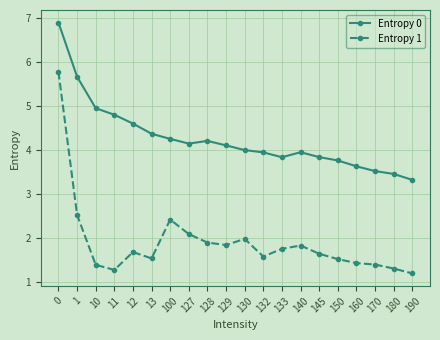

What is the approximate value of Entropy 1 at 13?

1.5